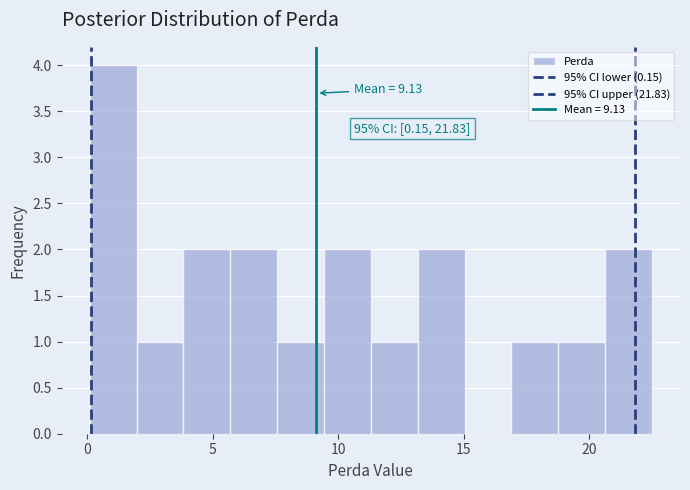

Read against the x-axis, roughly where is the centre of the tallest bar?

1.0